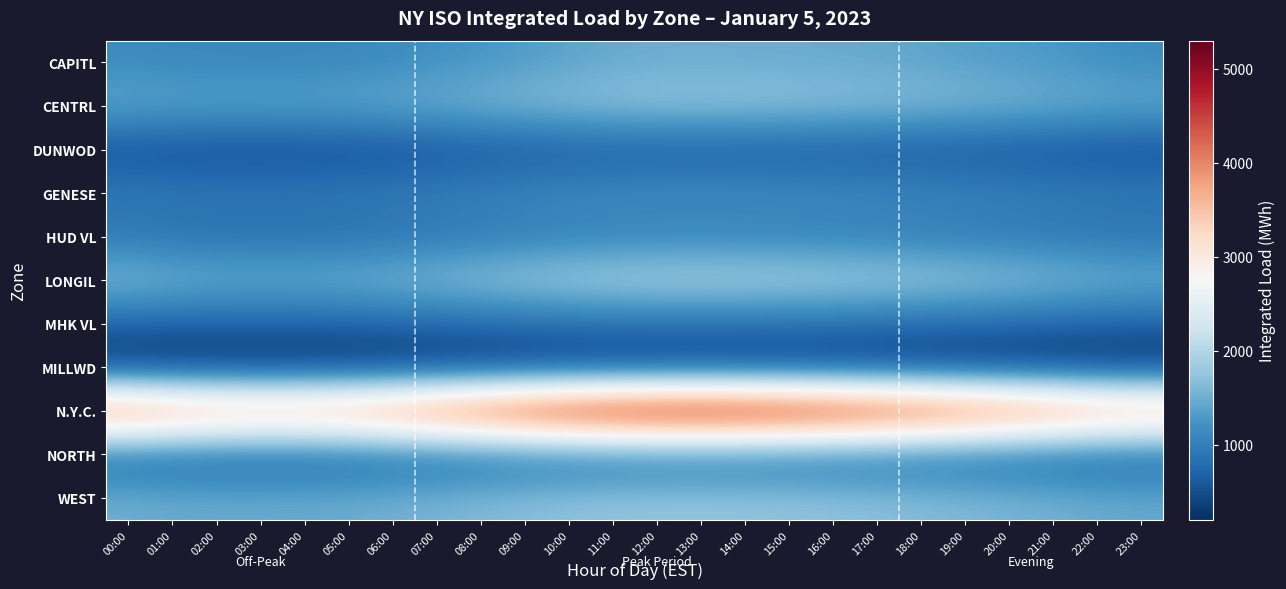

What is the minimum value shown in the chart?

215.8